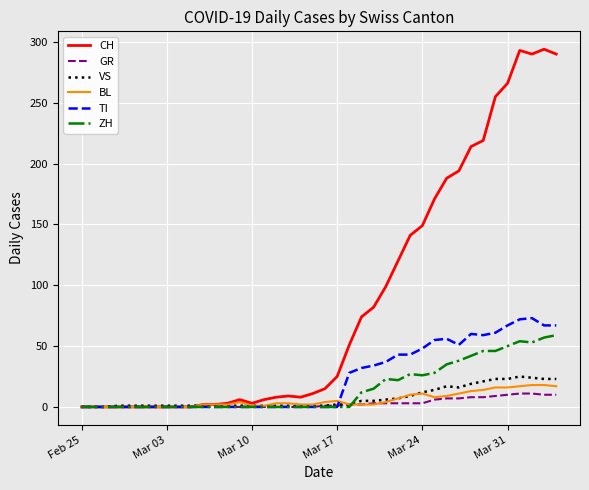

Which series has the largest range (max minus min)?

CH